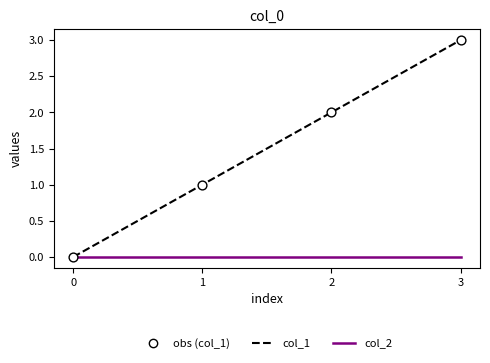

Which series has the largest range (max minus min)?

col_1